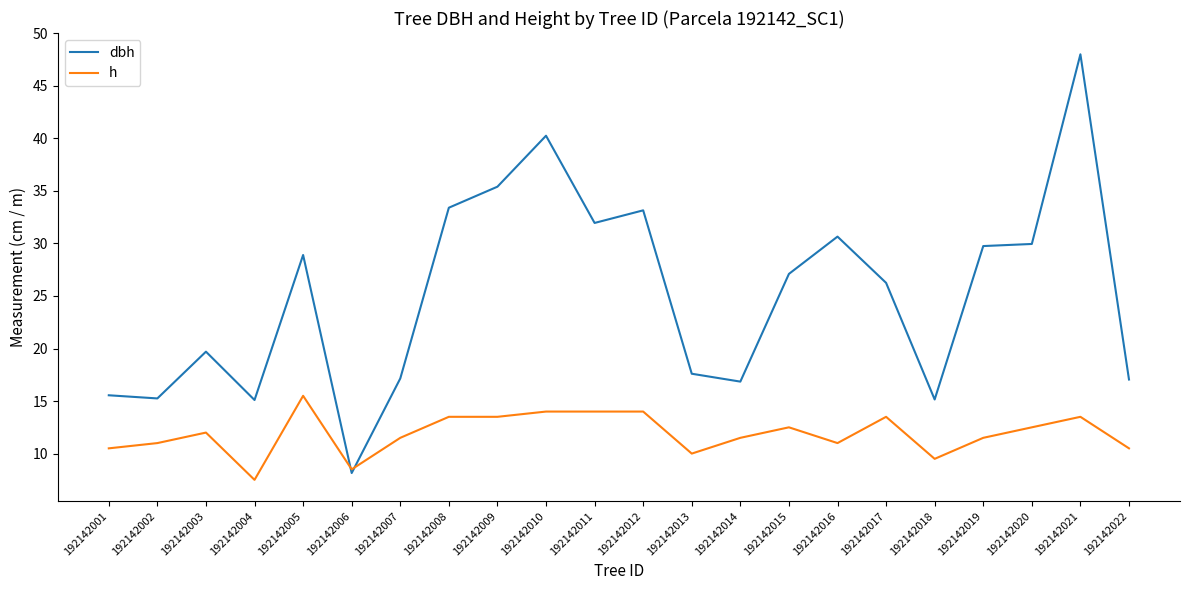

In dbh, how many points are higher than both neighbors (excluding endpoints)?

6